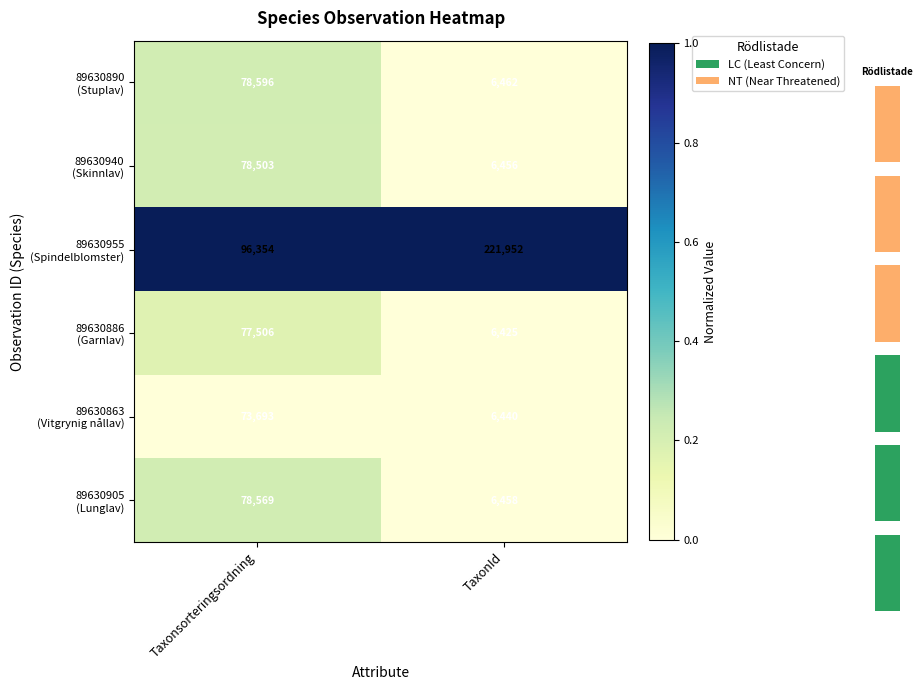

Which category has the lowest value in the 89630905 (Lunglav) series?

TaxonId